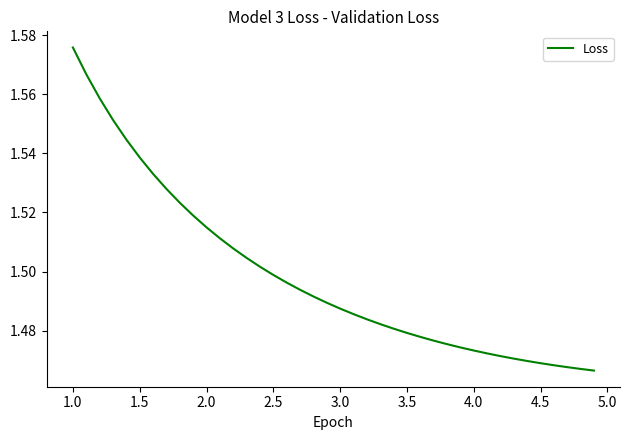

What is the sum of all values?

59.9